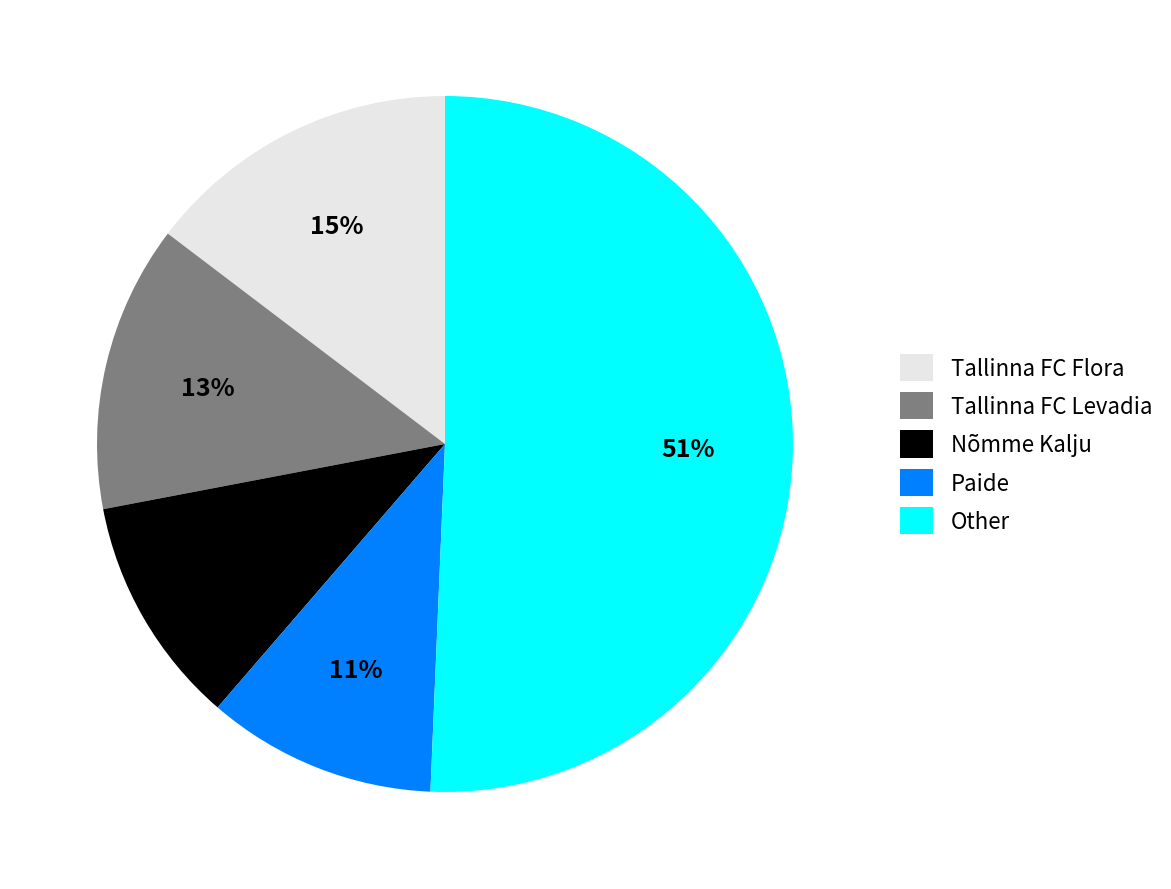

To the nearest percent, what is the combined percentage of Other and Tallinna FC Flora?

65%